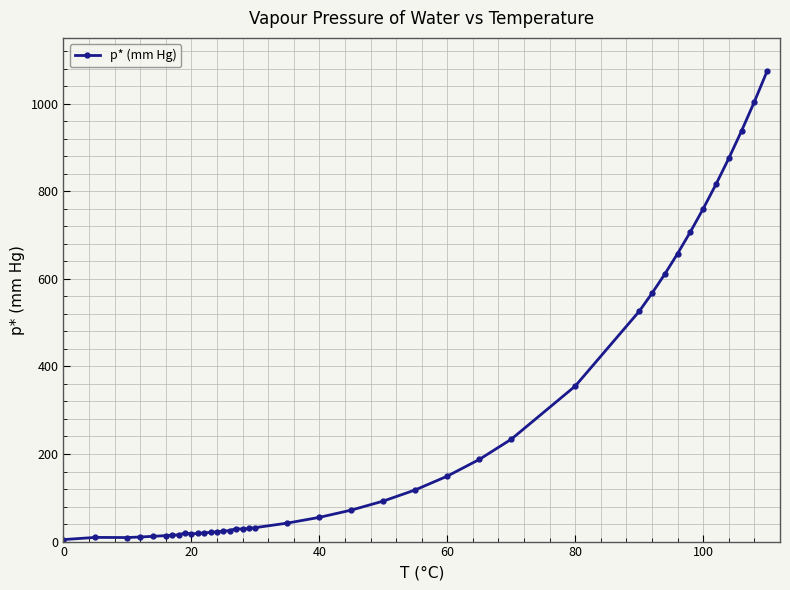

Does the chart display data point markers on the line(s)?

Yes